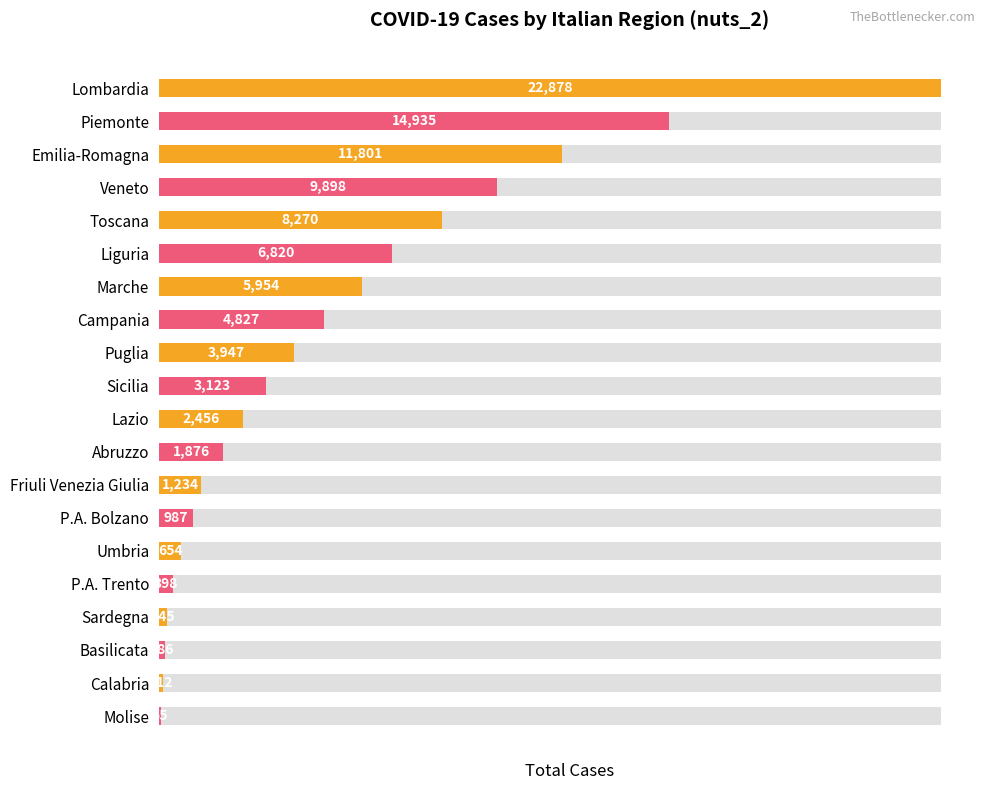

Is it true that the value at 5 is 4730?

False